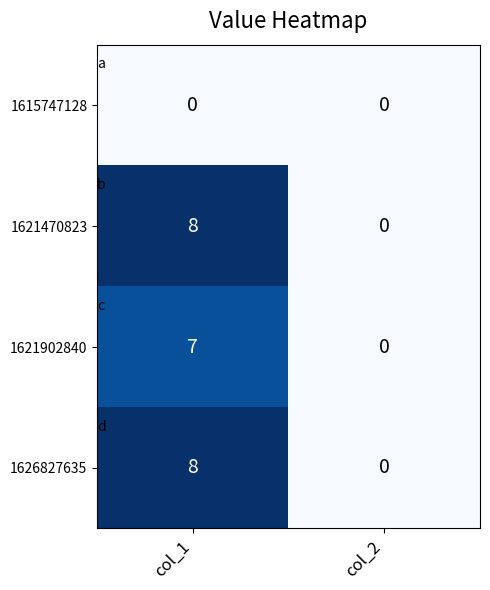

True or false: 1626827635 has a value of 13 at col_1.

False